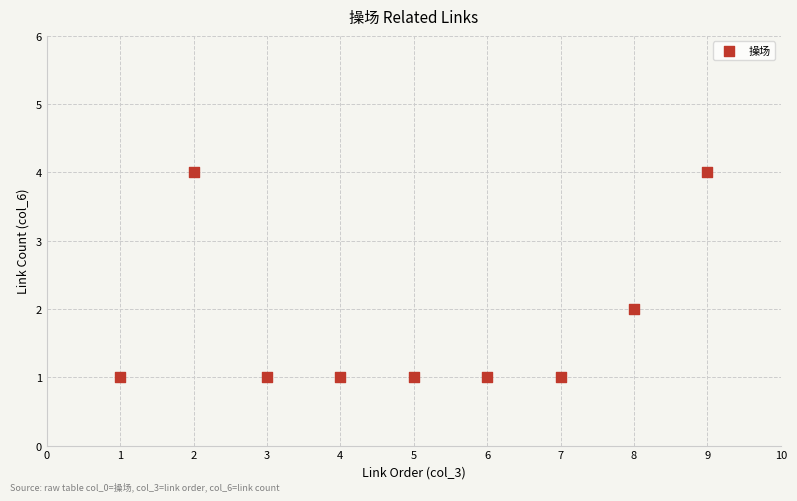

What is the range of X values (max minus min)?

8